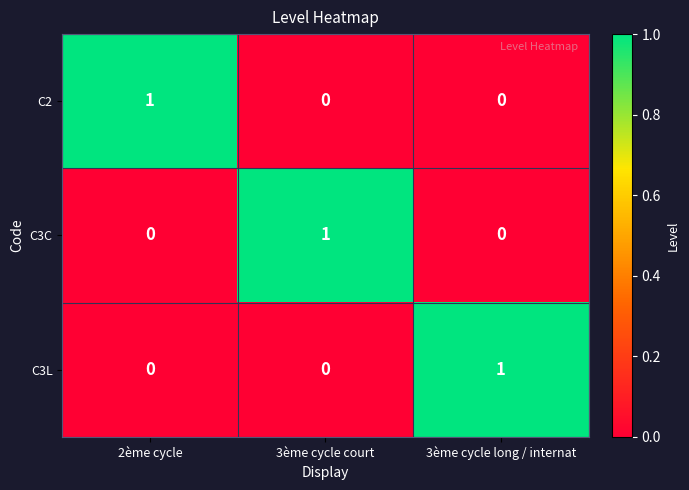

The C3L series shows 0 at 2ème cycle. True or false?

True